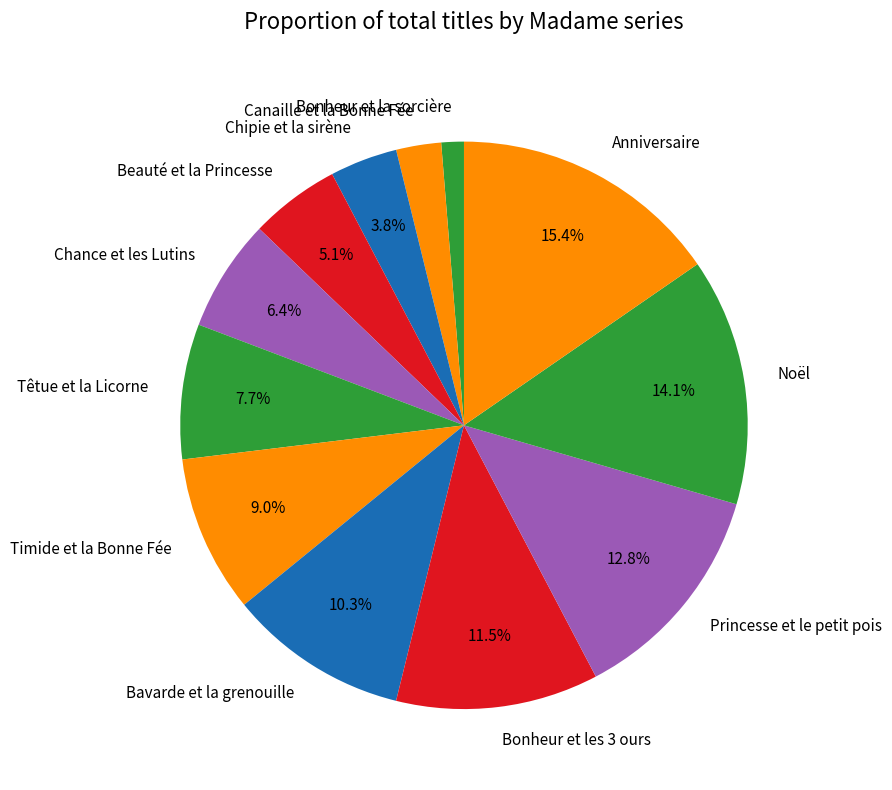

To the nearest percent, what percentage of the pie is Bavarde et la grenouille?

10%